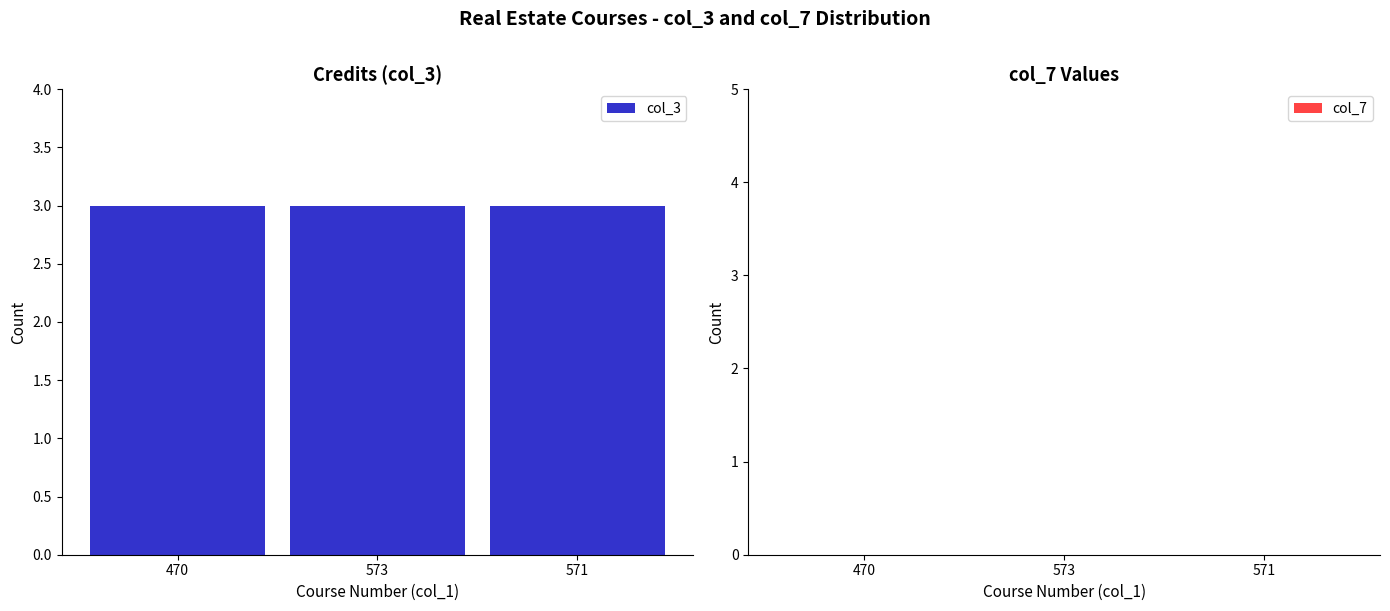

Reading left to right, list all the values displayed in this chart.

col_3: 3	3	3
col_7: 0	0	0